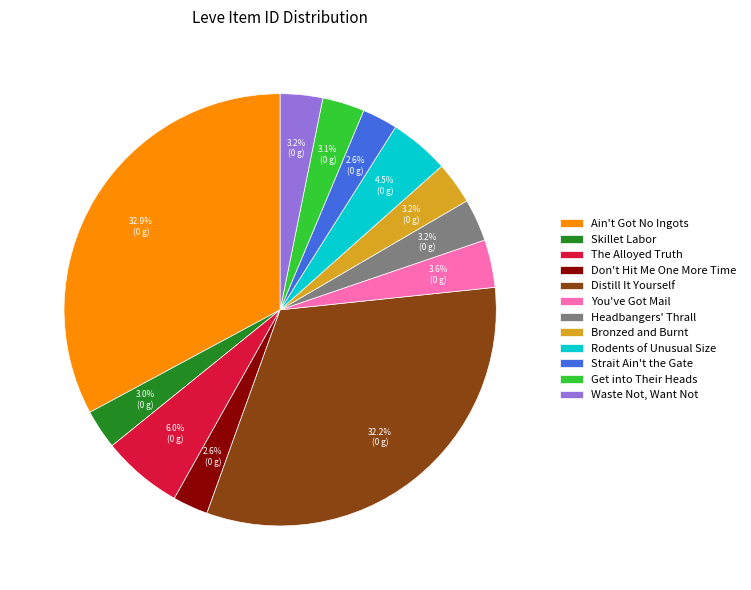

What is the ratio of the value at Headbangers' Thrall to the value at Skillet Labor?

1.1